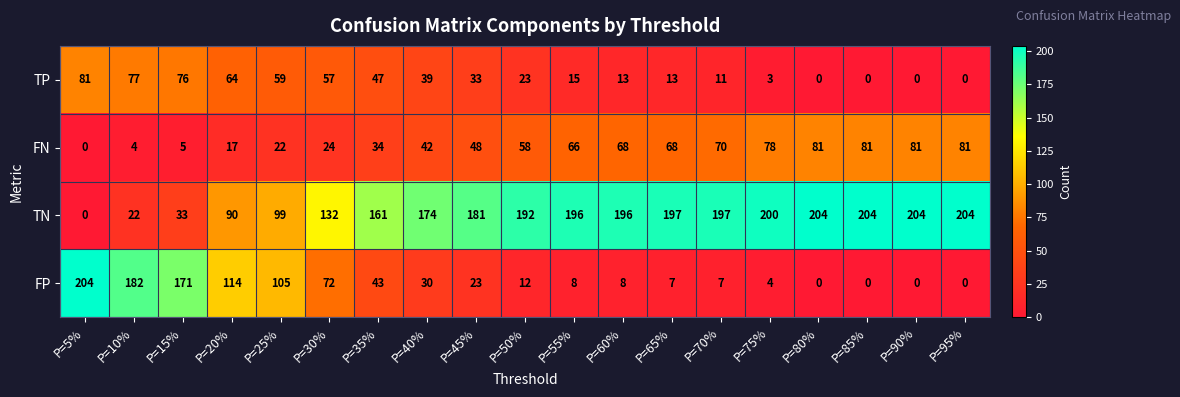

What is the average value of the FN series?

49